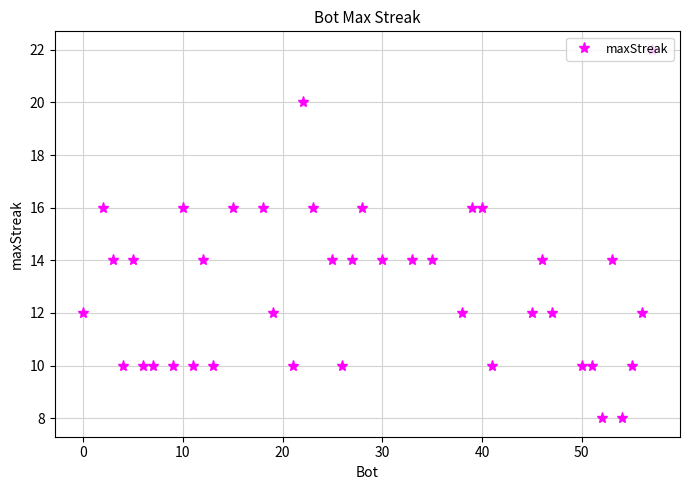

What is the average value?

13